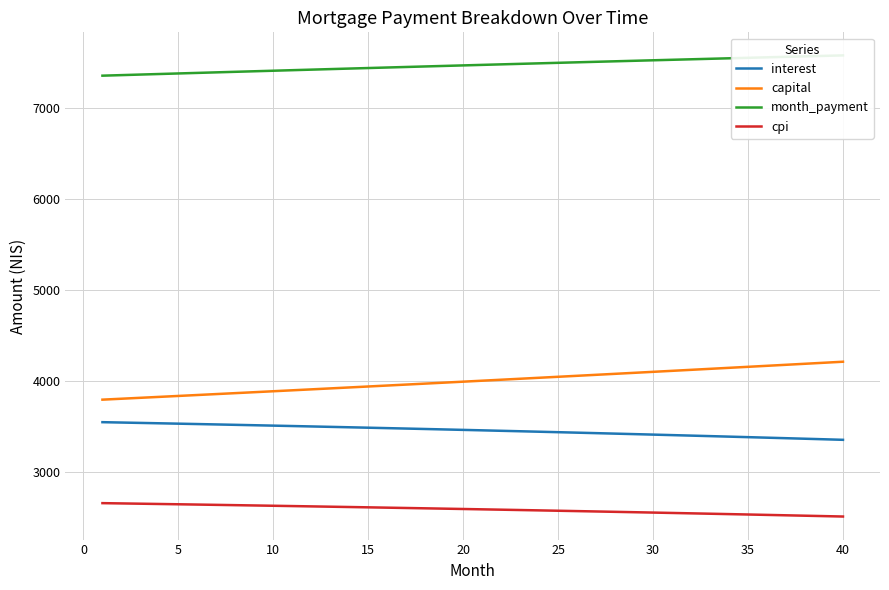

True or false: interest and capital cross at least once.

False